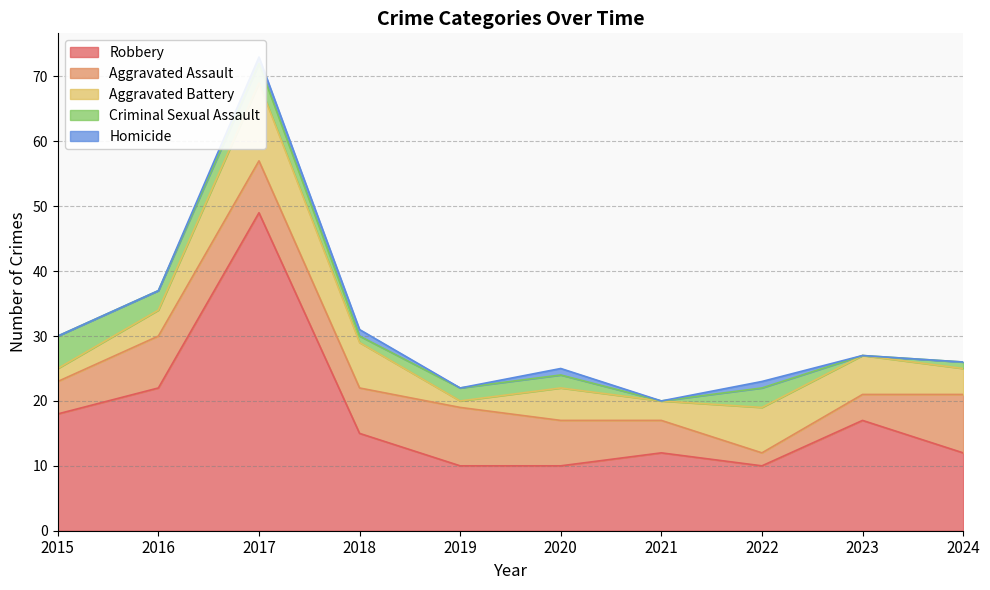

Reading left to right, list all the values displayed in this chart.

Robbery: 18	22	49	15	10	10	12	10	17	12
Aggravated Assault: 5	8	8	7	9	7	5	2	4	9
Aggravated Battery: 2	4	12	7	1	5	3	7	6	4
Criminal Sexual Assault: 5	3	3	1	2	2	0	3	0	1
Homicide: 0	0	1	1	0	1	0	1	0	0